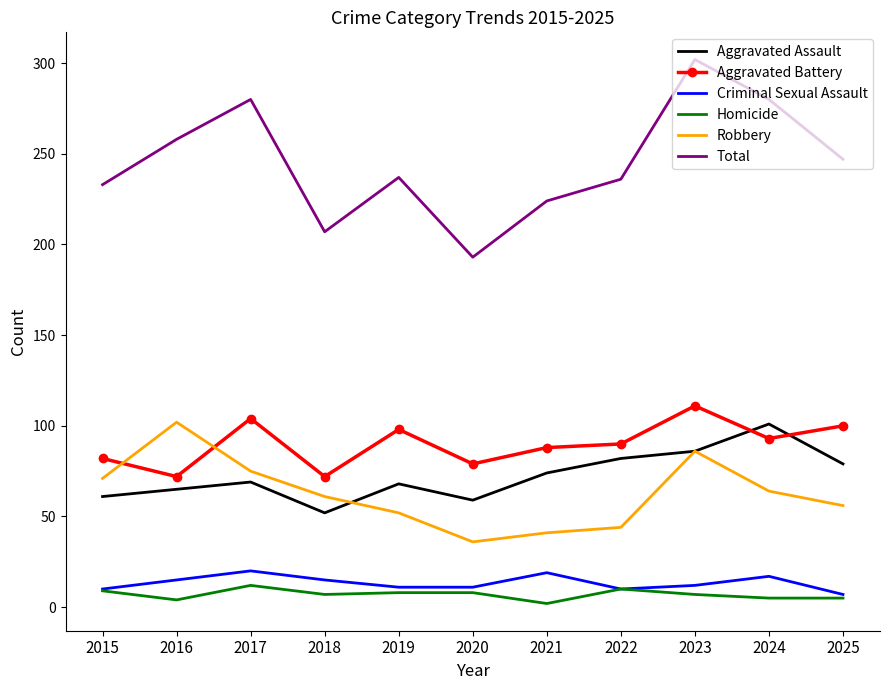

At which category does Aggravated Assault reach its first local valley?

2018